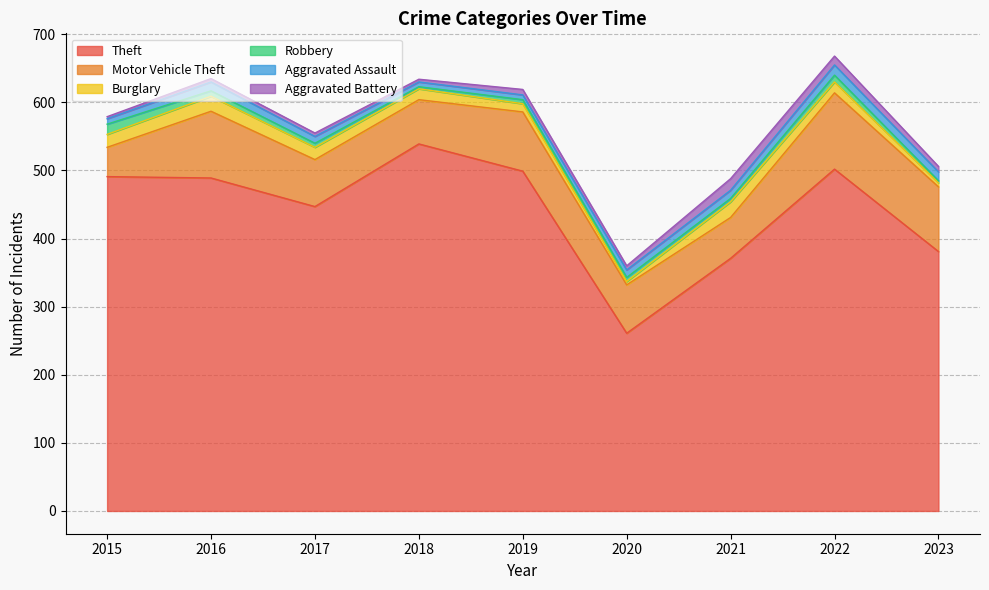

What is the difference between the Aggravated Battery values at 2015 and 2019?

5